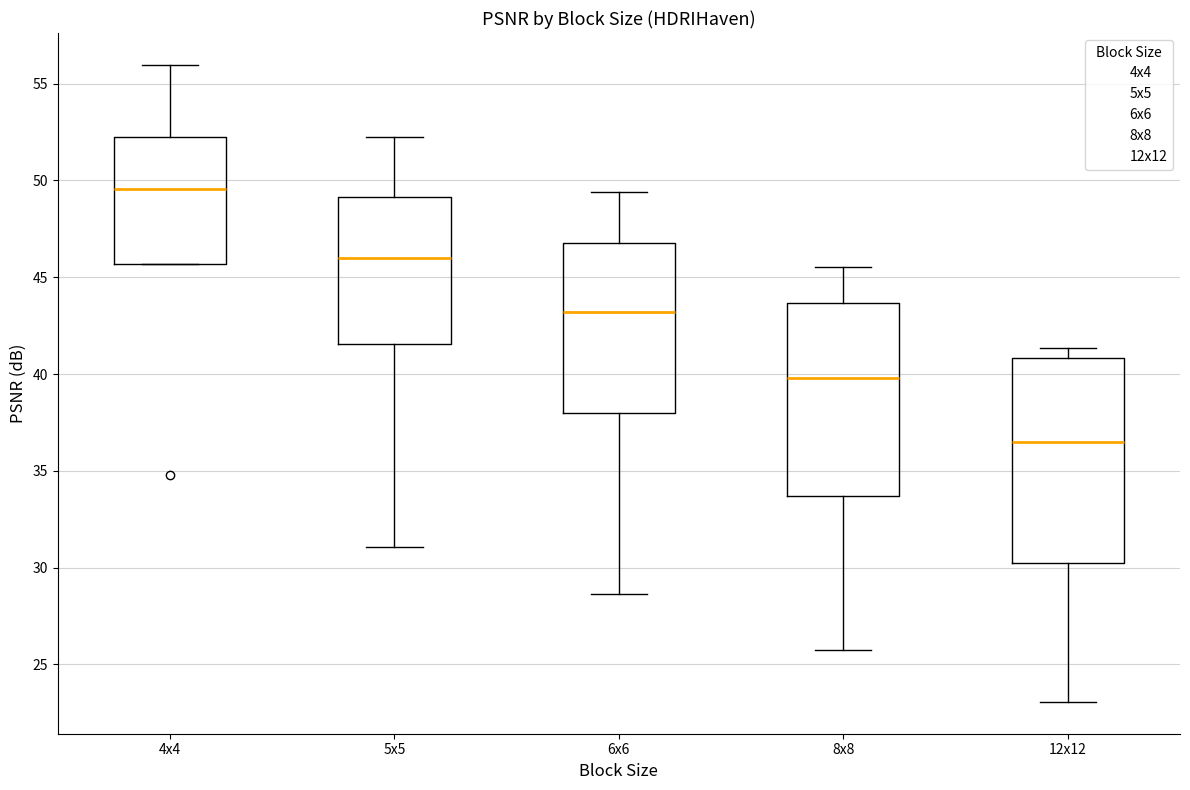

Which box is the tallest, from its lower edge to its upper edge?

12x12